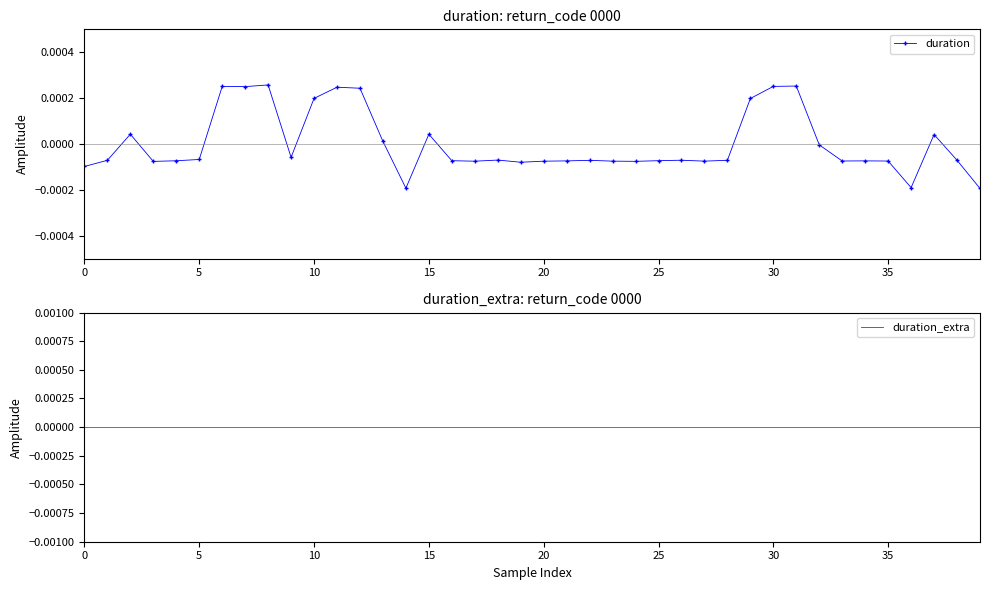

Is this an area chart (filled region under the line)?

No